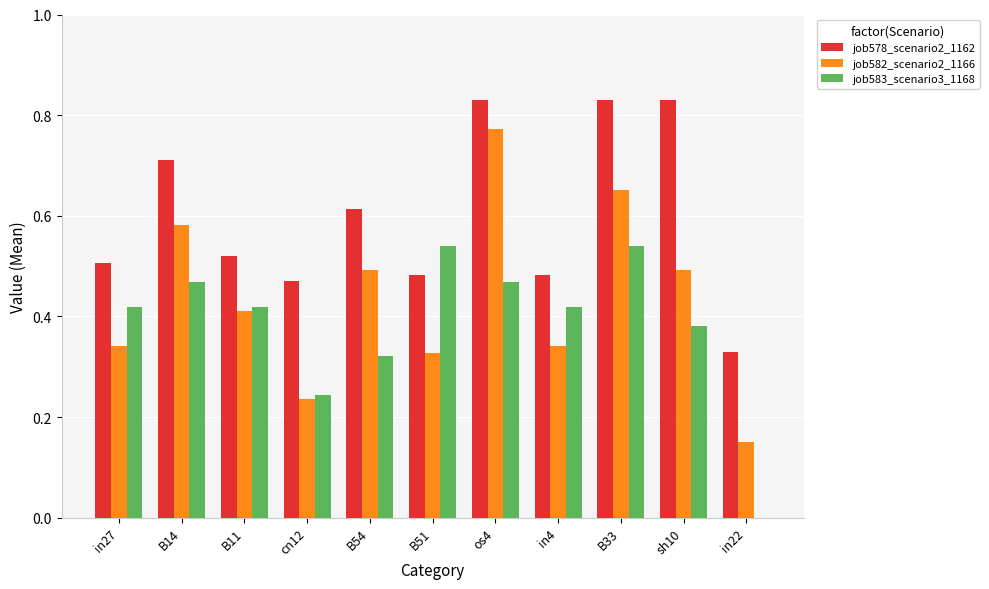

The value of job582_scenario2_1166 at B14 is 1.0. True or false?

False